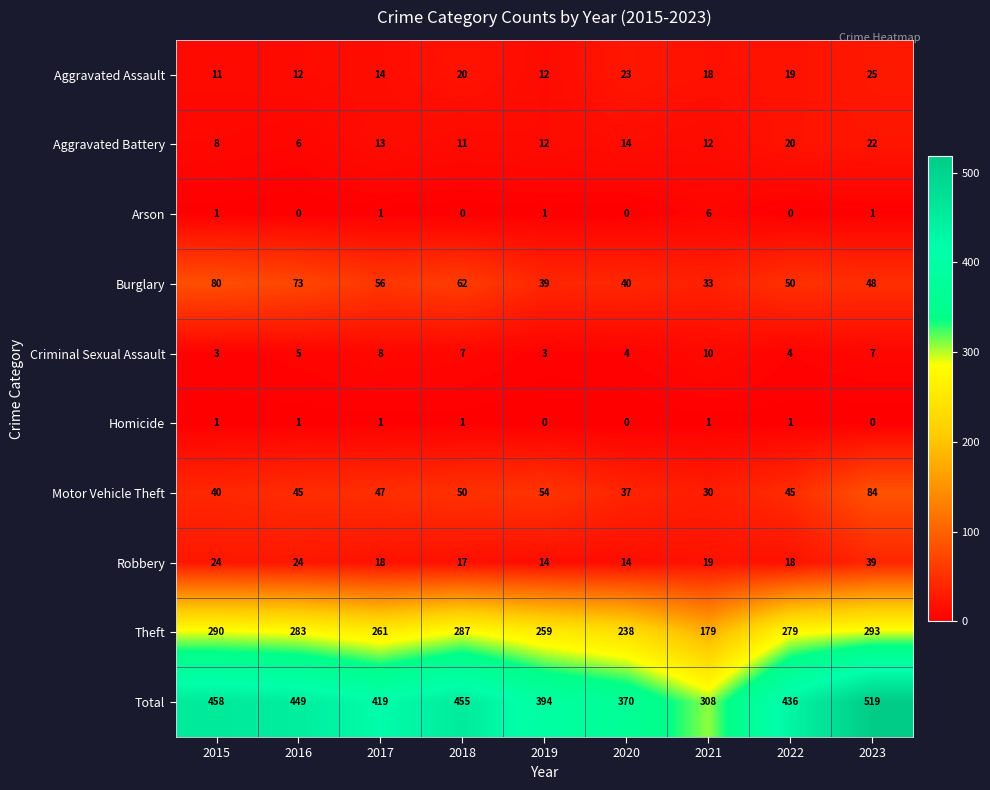

Where does the Aggravated Assault series first go above 18?

2018